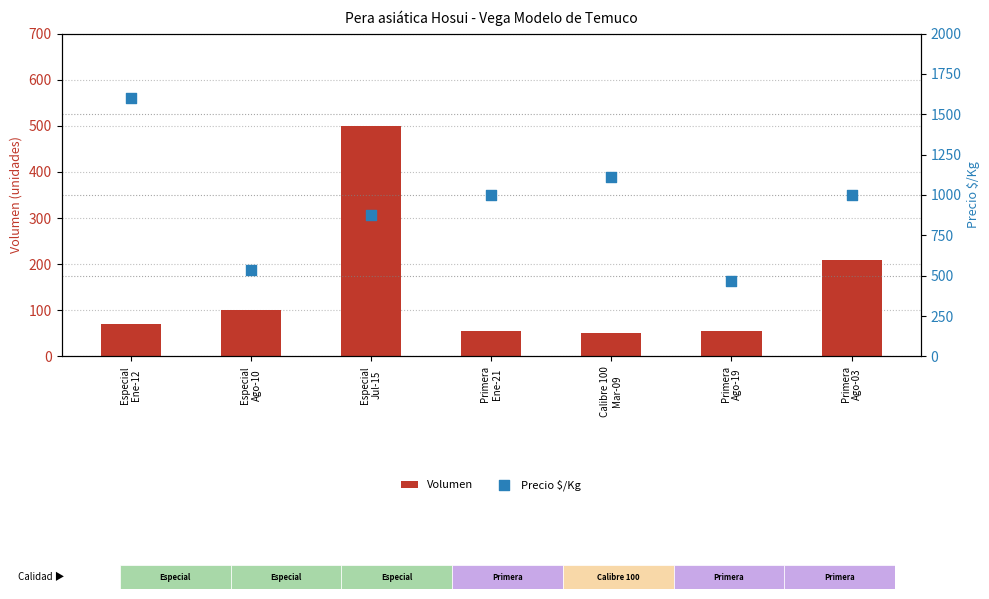

What are all the series names shown in the legend?

Volumen, Precio $/Kg